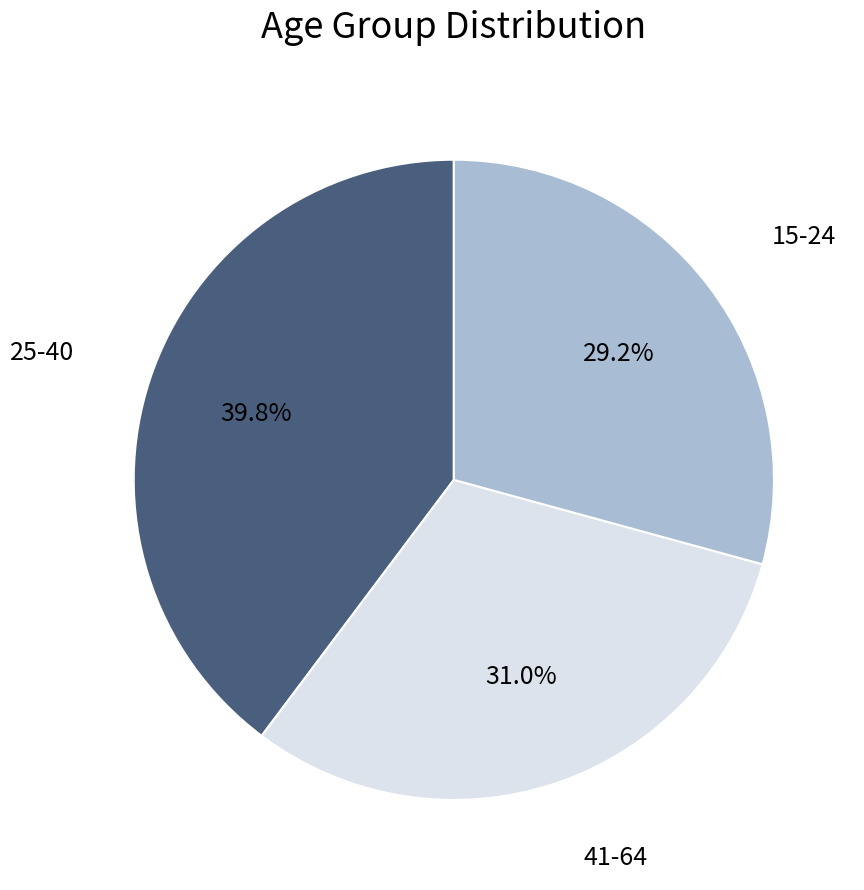

Is the sum of 15-24 and 41-64 greater than half?

Yes